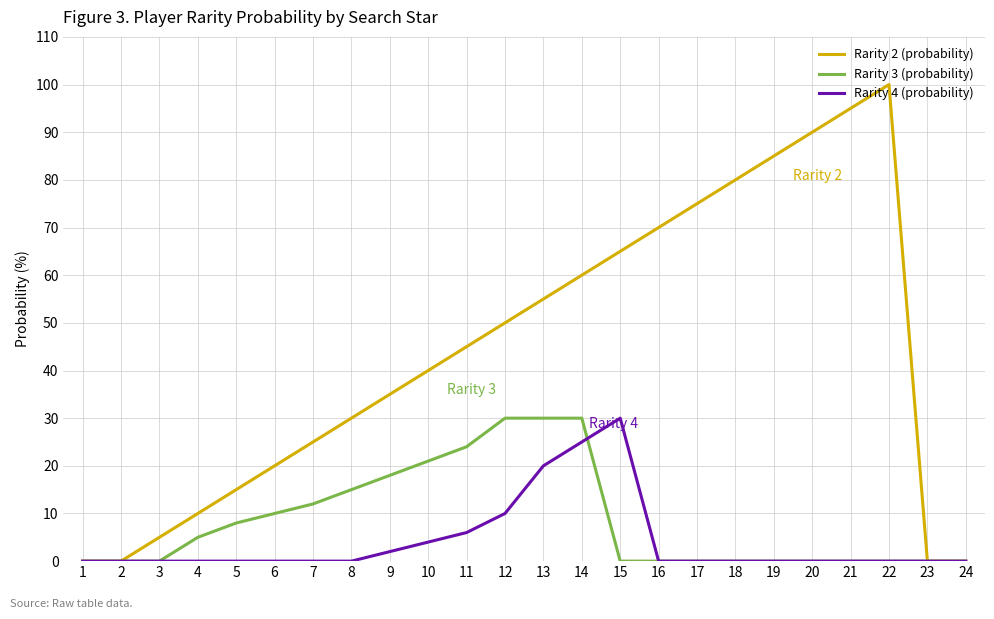

What is the greatest value displayed?

100